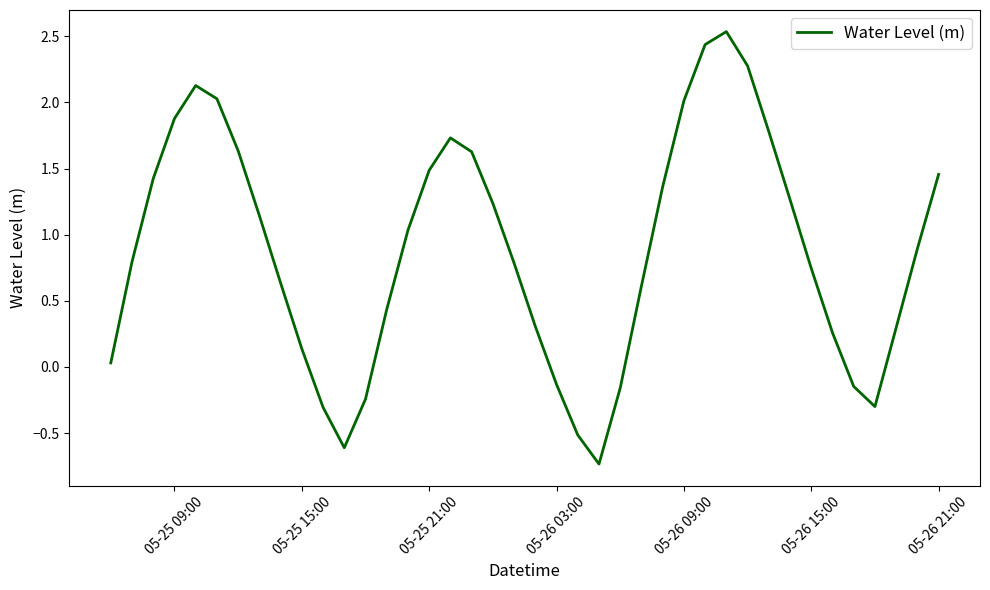

True or false: the data has more than 0 interior local peaks.

True